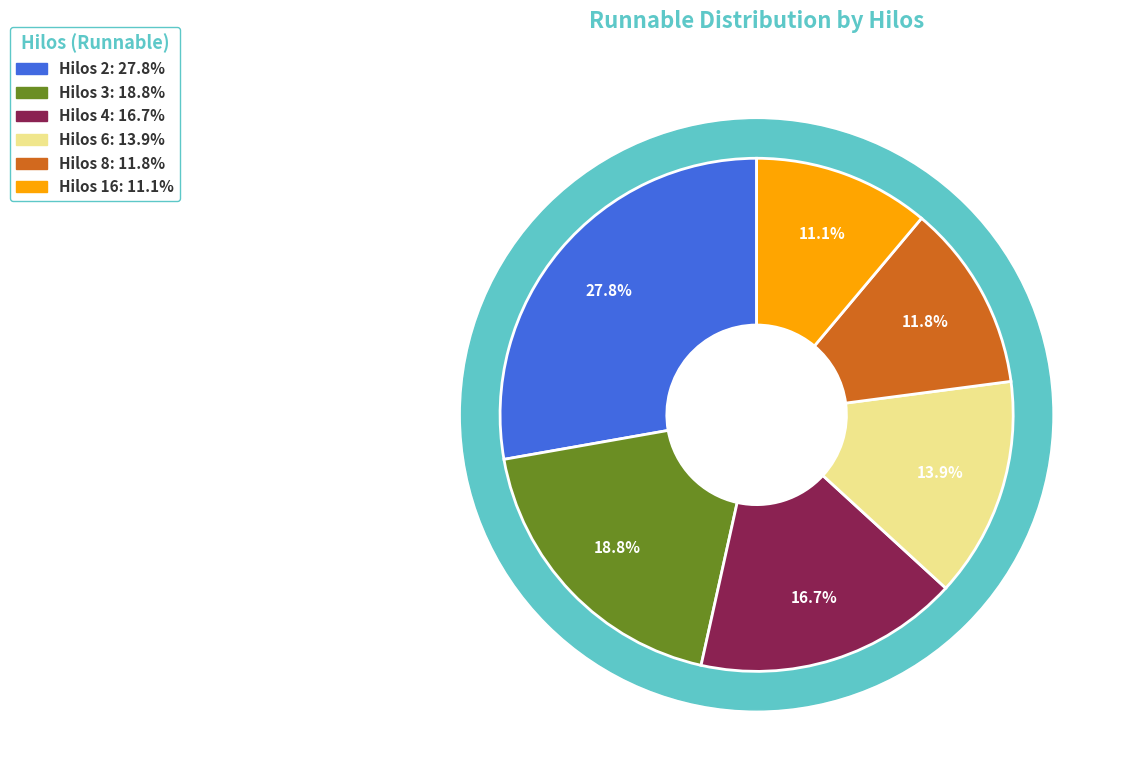

What is the change in value from 2 to 16?

-0.2